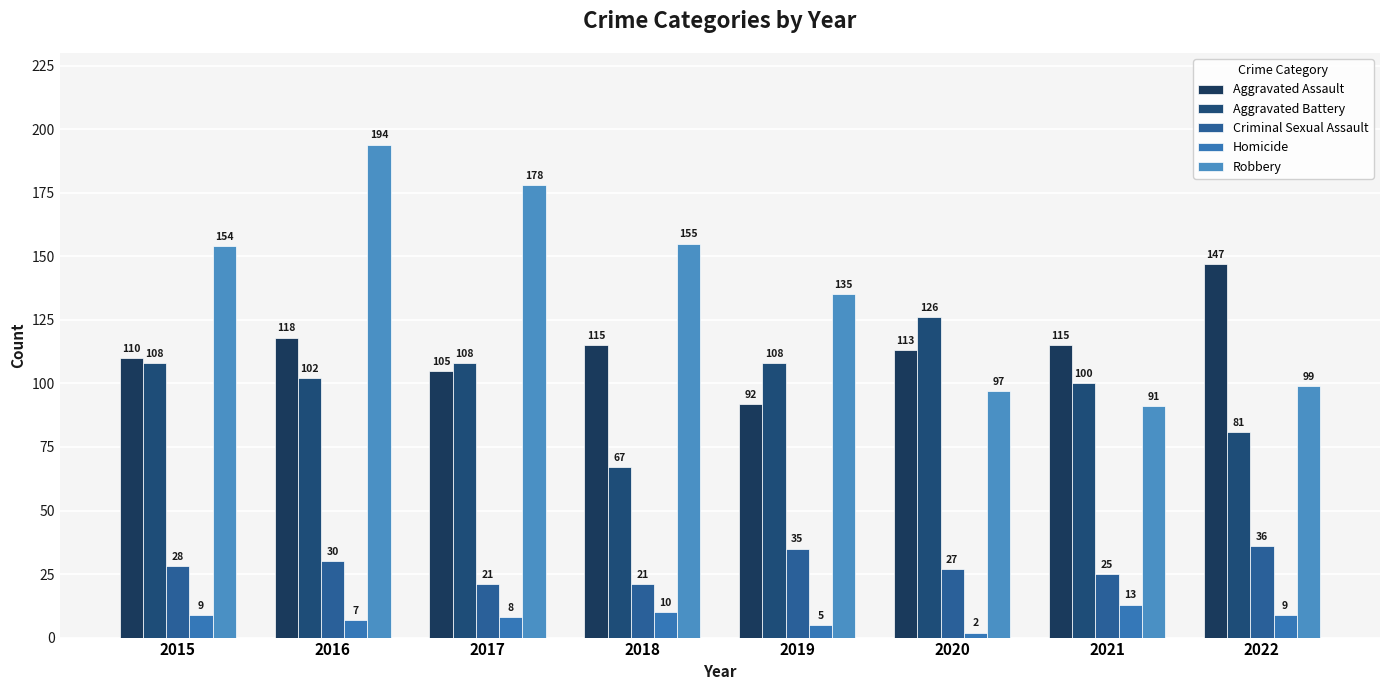

Reading left to right, transcribe all the data shown in this chart.

Aggravated Assault: 110	118	105	115	92	113	115	147
Aggravated Battery: 108	102	108	67	108	126	100	81
Criminal Sexual Assault: 28	30	21	21	35	27	25	36
Homicide: 9	7	8	10	5	2	13	9
Robbery: 154	194	178	155	135	97	91	99